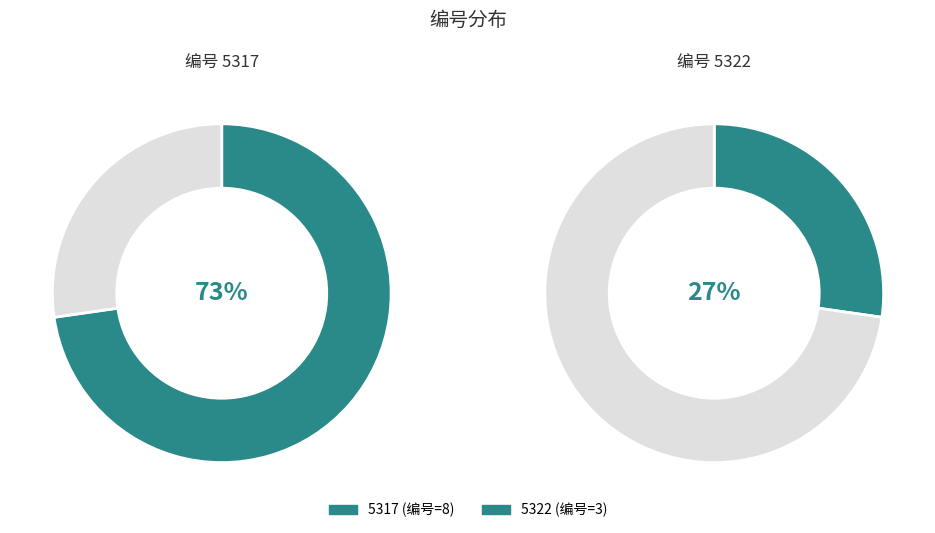

Rank the categories by value from lowest to highest.

5322, 5317